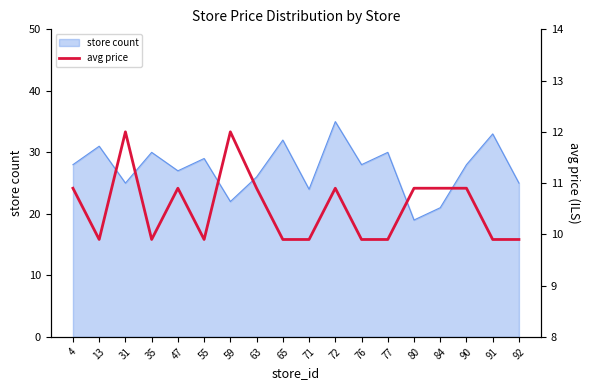

Reading left to right, list all the values displayed in this chart.

4=10.9	13=9.9	31=12.0	35=9.9	47=10.9	55=9.9	59=12.0	63=10.9	65=9.9	71=9.9	72=10.9	76=9.9	77=9.9	80=10.9	84=10.9	90=10.9	91=9.9	92=9.9